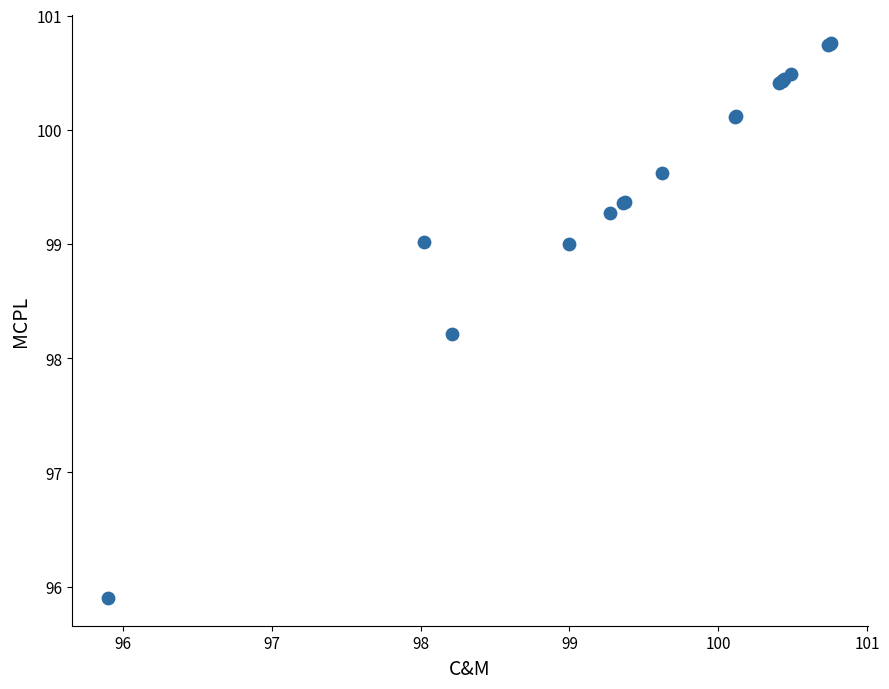

What Y value in the scatter plot is closest to 98?

98.2